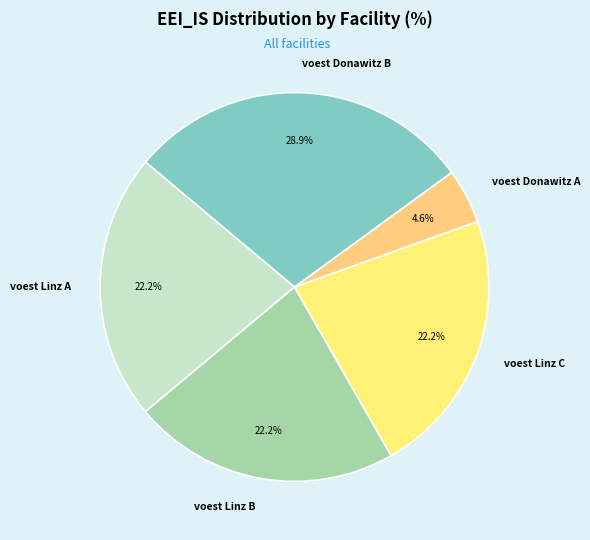

Is there any slice that represents more than half of the pie?

No